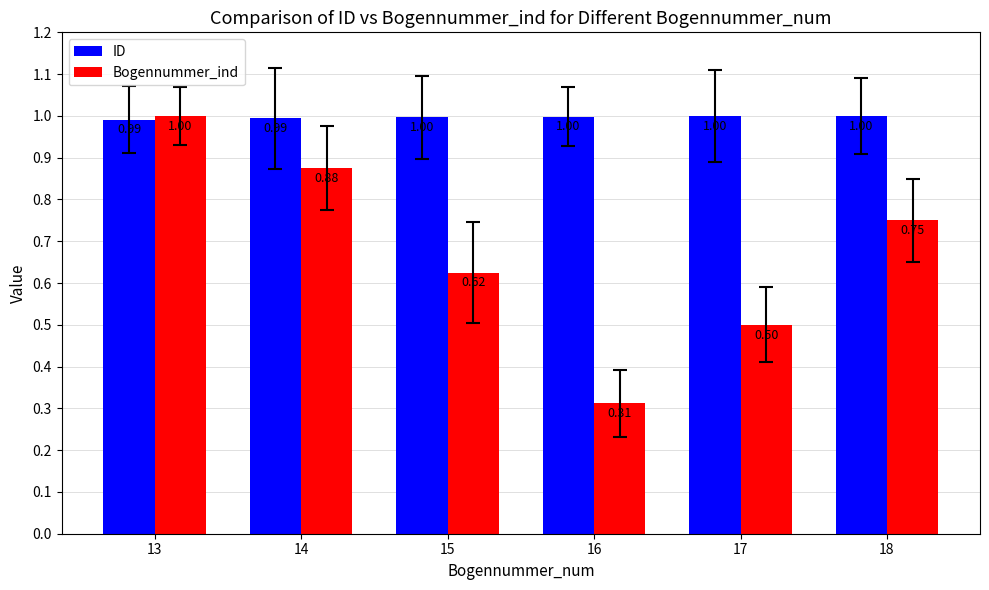

What is the spread (max minus min) of values at 17?

0.5